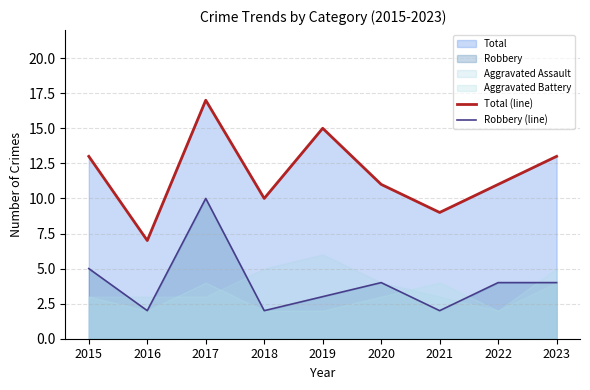

True or false: Total (line) and Robbery (line) cross at least once.

False